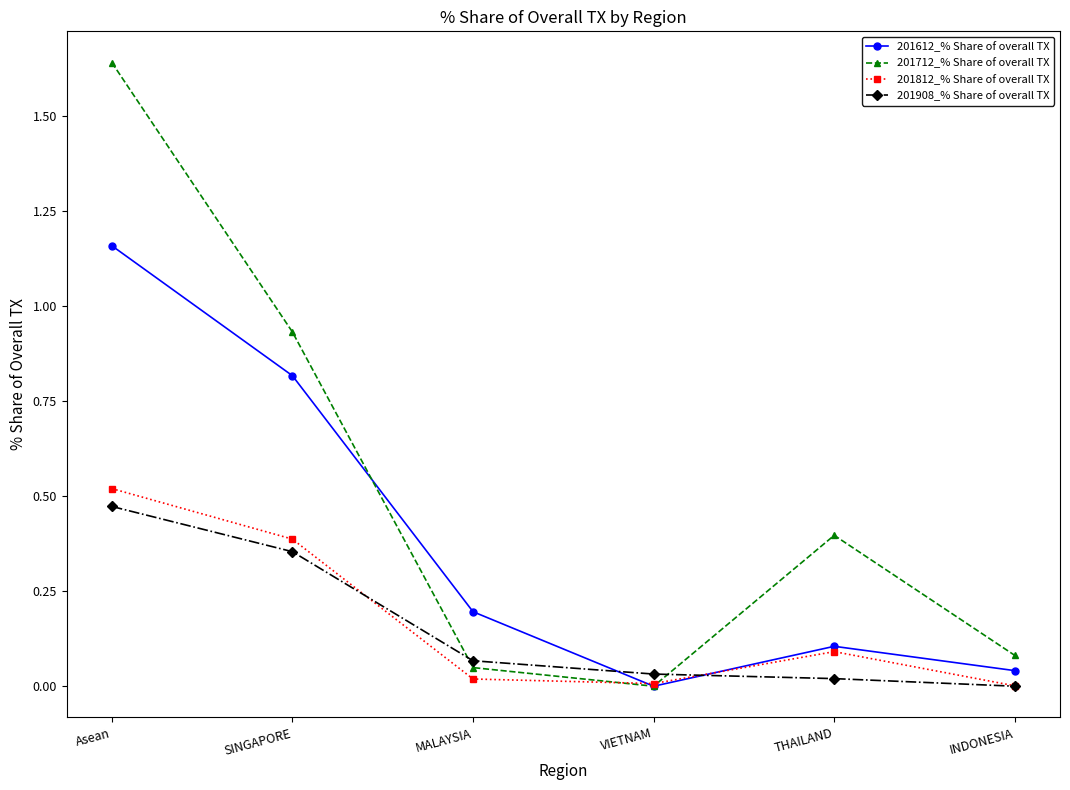

Between VIETNAM and THAILAND, which series saw the biggest shift?

201712_% Share of overall TX